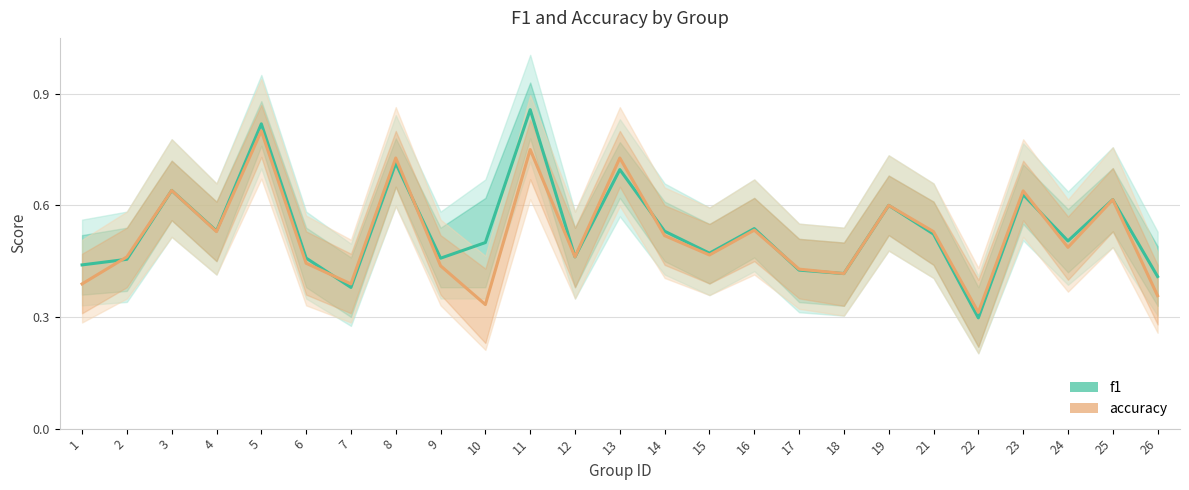

What is the highest value of the accuracy series?

0.8